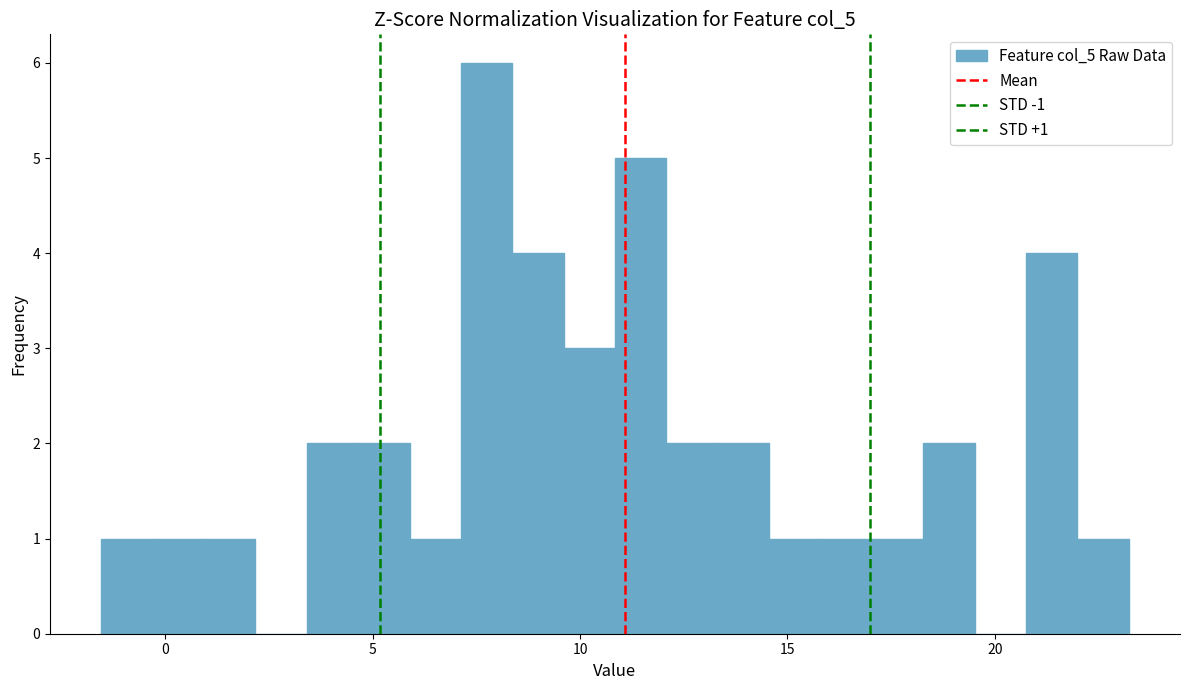

Read against the x-axis, roughly where is the centre of the tallest bar?

7.5